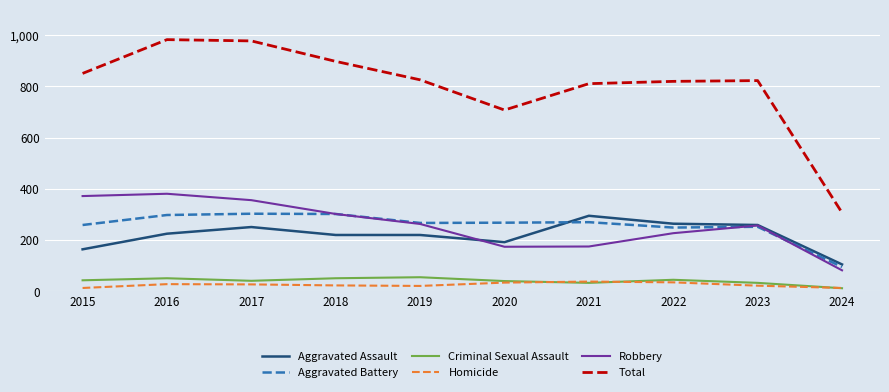

What are all the series names shown in the legend?

Aggravated Assault, Aggravated Battery, Criminal Sexual Assault, Homicide, Robbery, Total